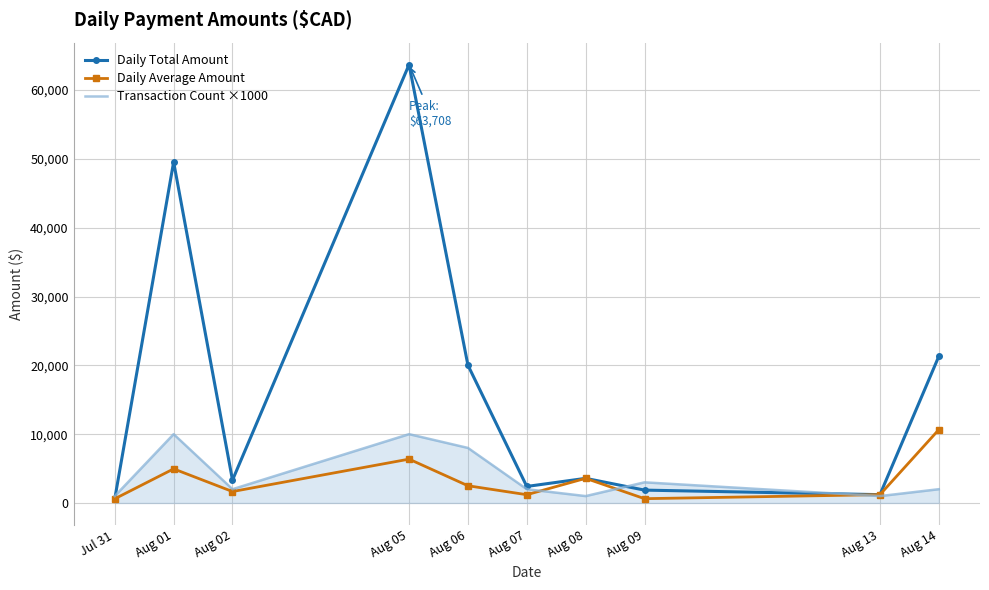

What is the difference between the maximum and minimum values in the Daily Total Amount series?

63101.0